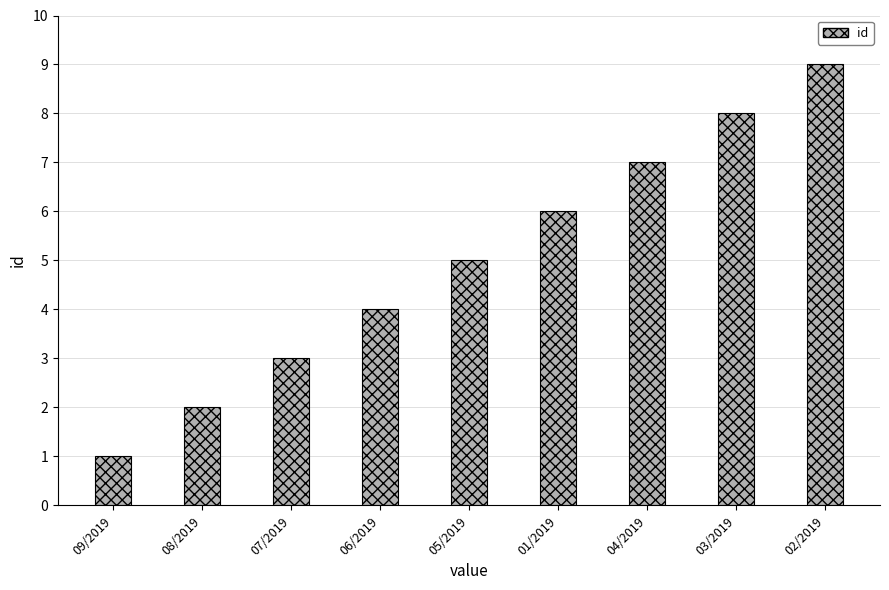

Is it true that the value at 04/2019 is 7?

True